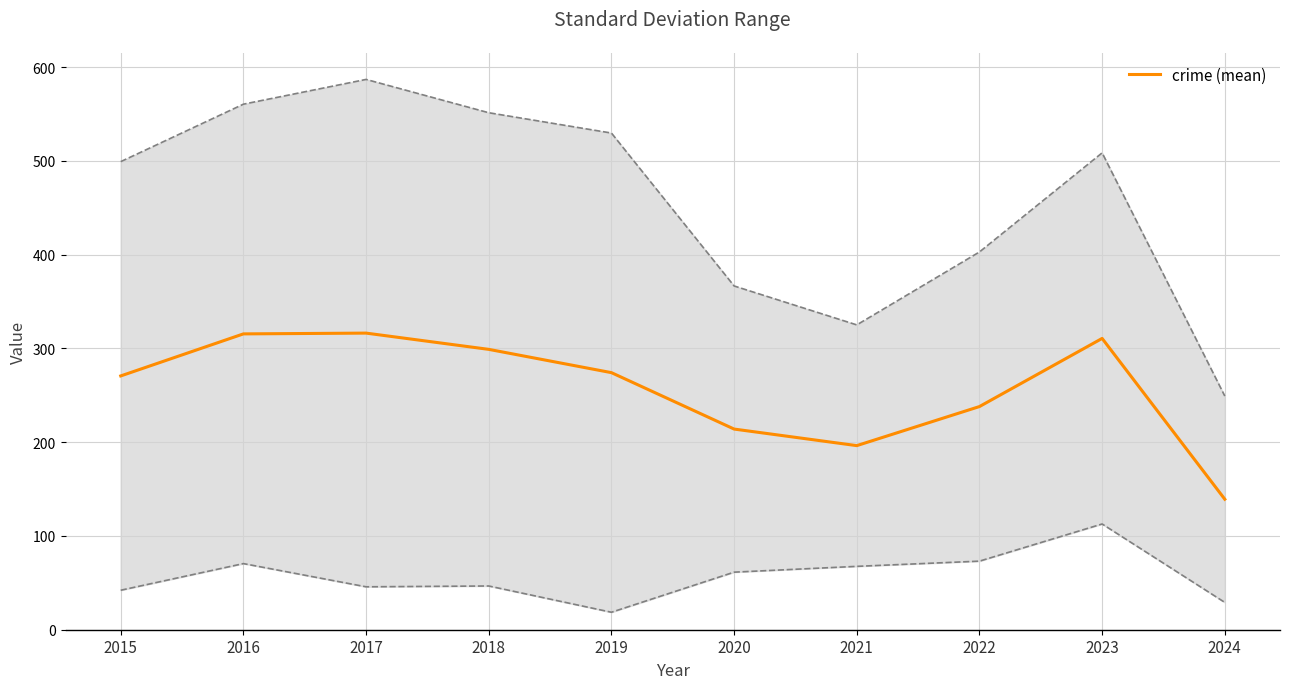

At which label does the data first exceed 274?

2016